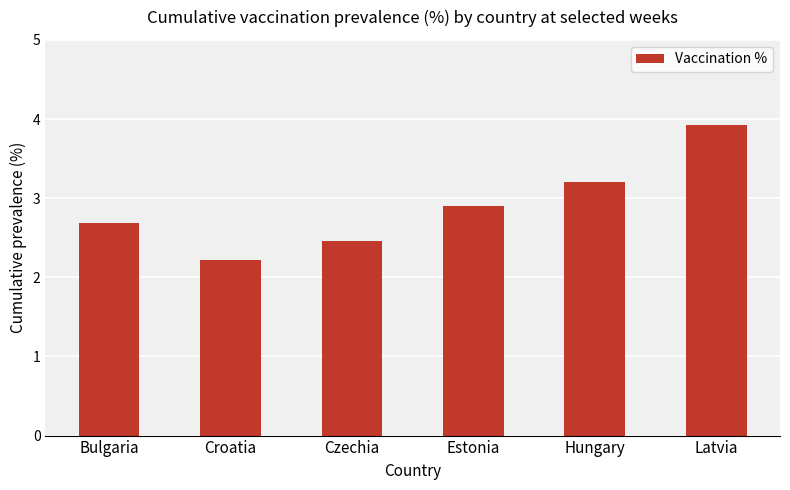

Reading left to right, what are all the values shown in this chart?

2.7	2.2	2.5	2.9	3.2	3.9